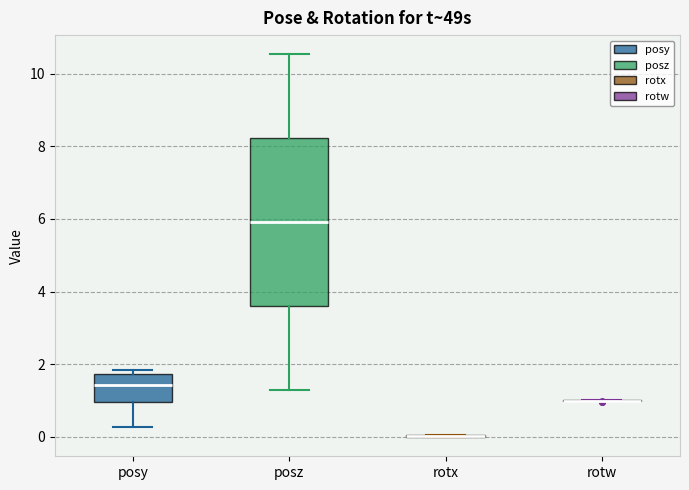

Which box is the tallest, from its lower edge to its upper edge?

posz